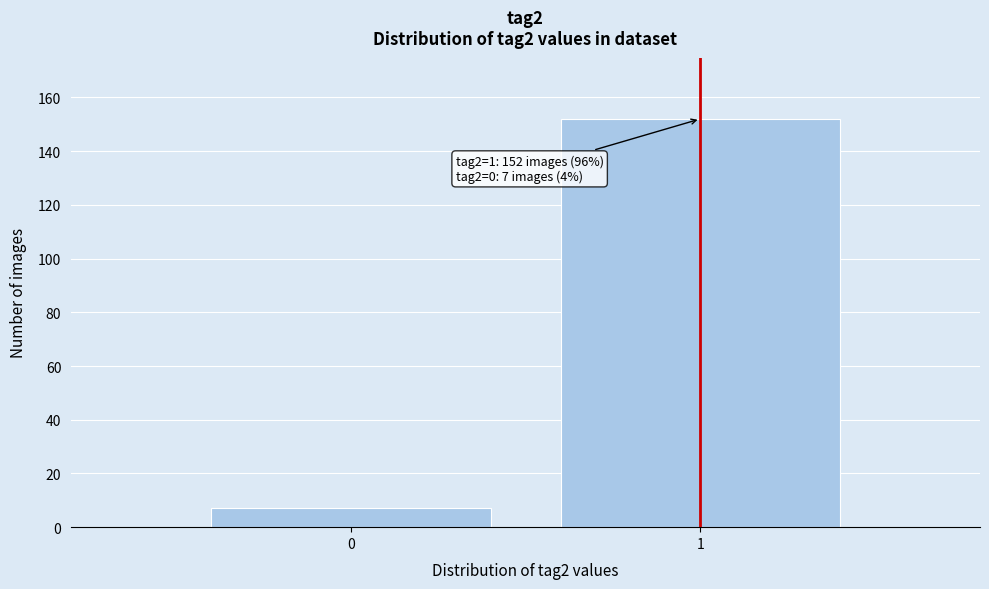

Reading left to right, list all the values displayed in this chart.

0=7	1=152